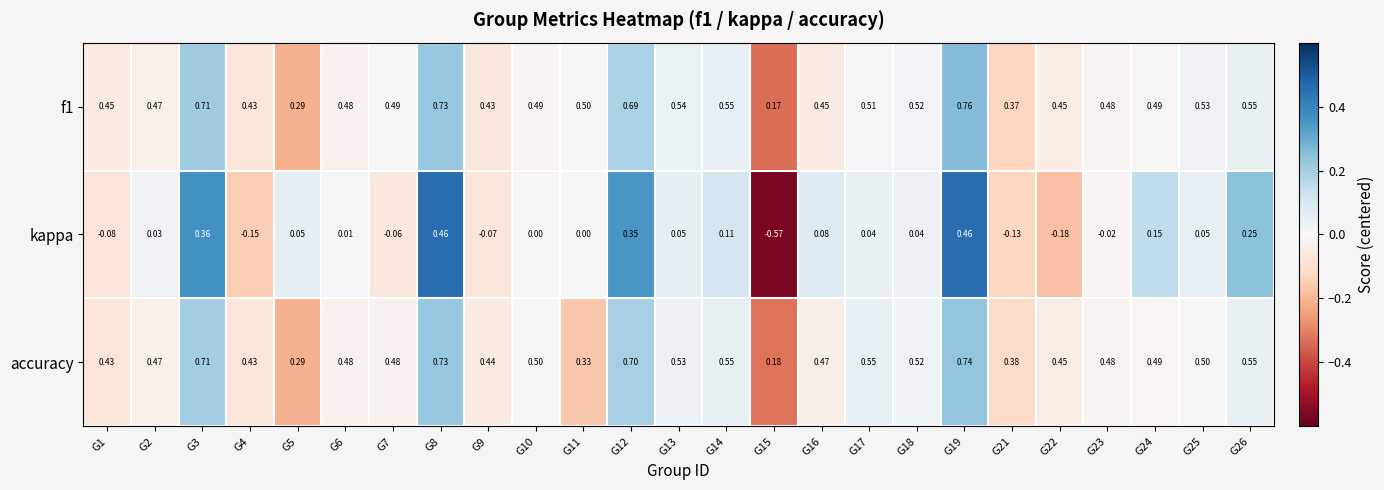

Is the value of accuracy at G25 greater than the value of kappa at G8?

Yes